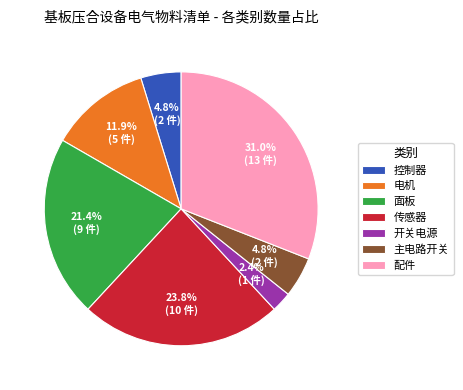

To the nearest percent, what portion does 开关电源 represent?

2%